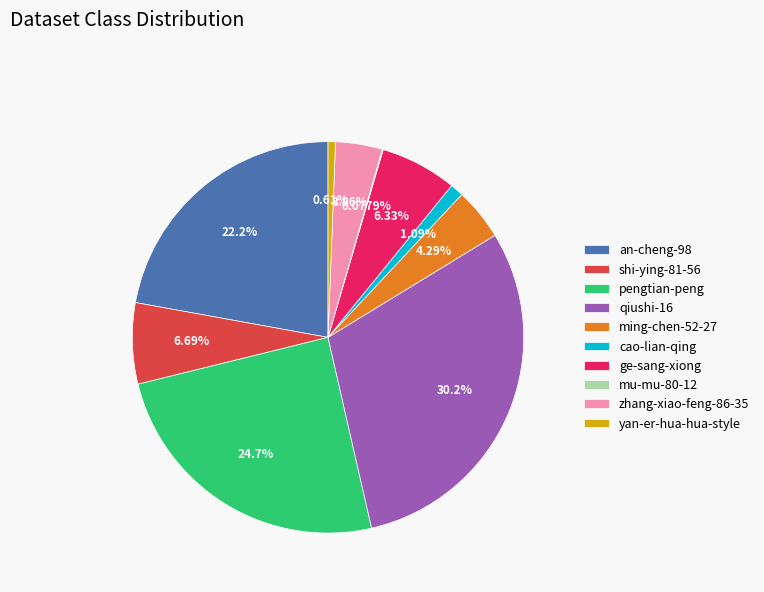

To the nearest percent, what portion does ge-sang-xiong represent?

6%